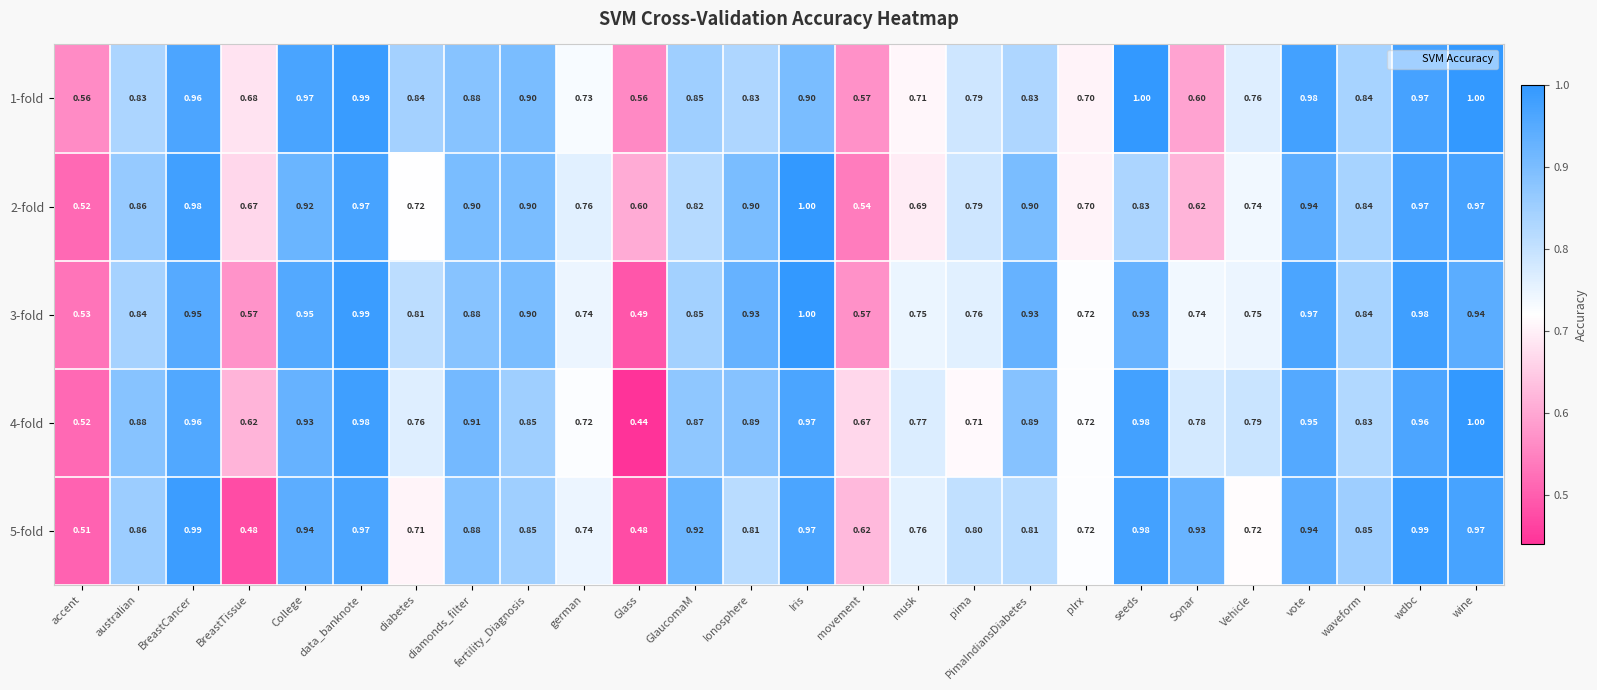

Is the value of 3-fold at College greater than the value of 4-fold at australian?

Yes